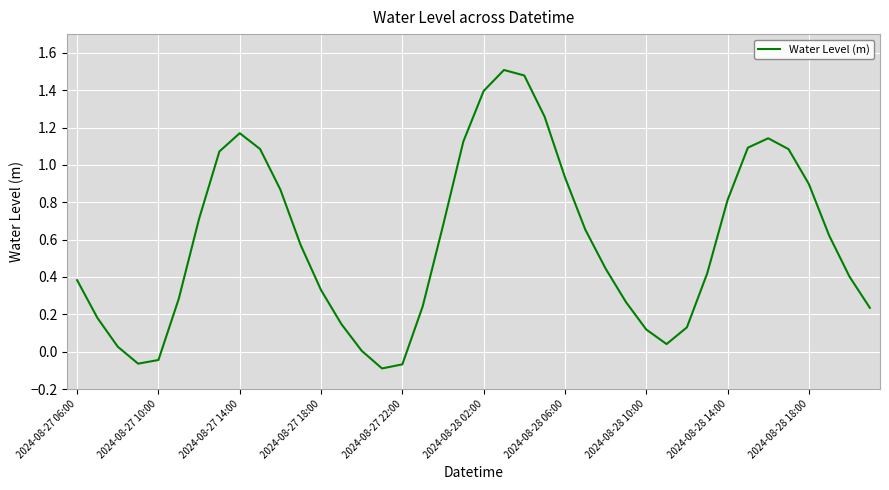

What is the difference between the maximum and minimum values?

1.6